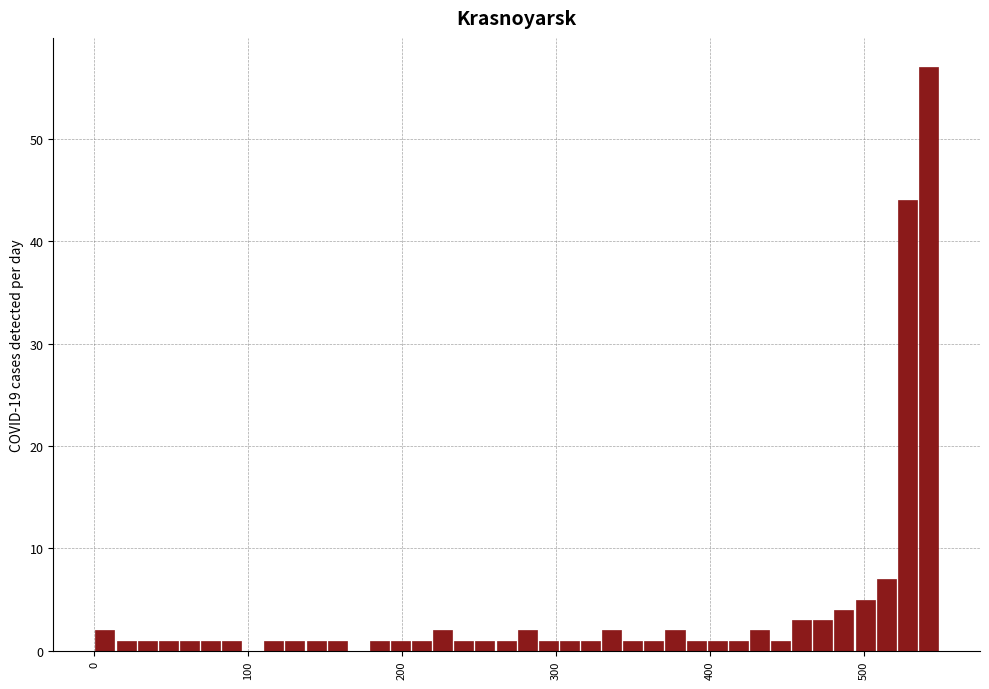

Around what value on the x-axis is the tallest bar? Give the approximate position of its centre, as read against the axis.

540